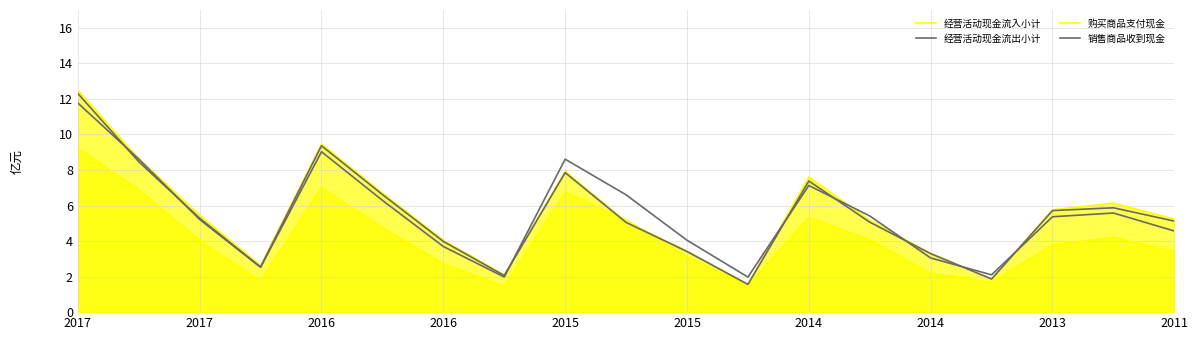

Reading left to right, what are all the values shown in this chart?

经营活动现金流入小计: 12.5	8.6	5.4	2.6	9.5	6.7	4.0	2.1	7.9	5.1	3.4	1.6	7.6	5.2	3.3	1.9	5.8	6.1	5.2
经营活动现金流出小计: 11.8	8.6	5.2	2.5	9.0	6.3	3.7	2.0	8.6	6.6	4.0	2.0	7.1	5.4	3.0	2.1	5.4	5.6	4.6
购买商品支付现金: 9.2	6.9	4.0	1.8	7.0	4.8	2.7	1.5	6.7	5.2	3.1	1.5	5.3	4.1	2.2	1.7	3.8	4.2	3.4
销售商品收到现金: 12.3	8.5	5.3	2.5	9.4	6.6	4.0	2.1	7.8	5.0	3.4	1.6	7.4	5.1	3.3	1.9	5.7	5.9	5.1